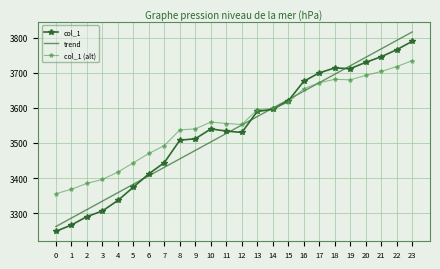

What is the difference between the col_1 values at 10 and 3?

234.0